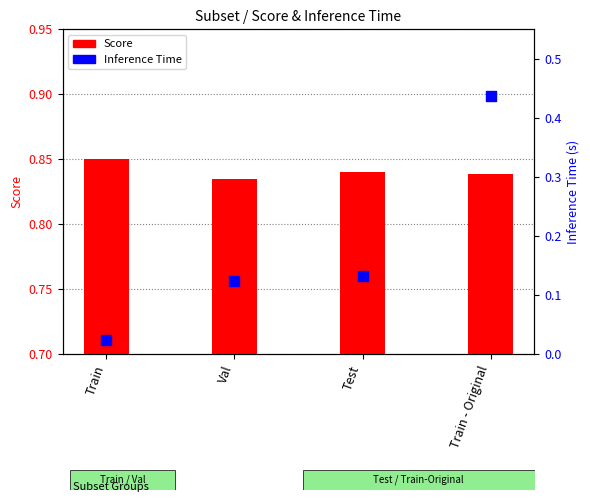

Which series has the largest total across all categories?

Score